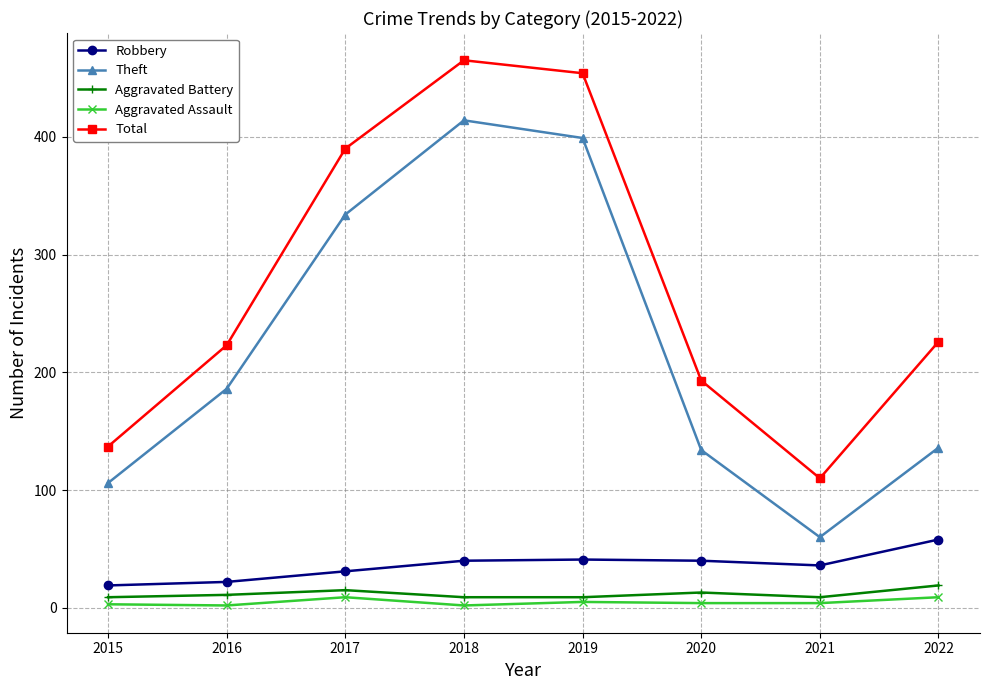

What is the difference between the second highest and second lowest values in the Theft series?

293